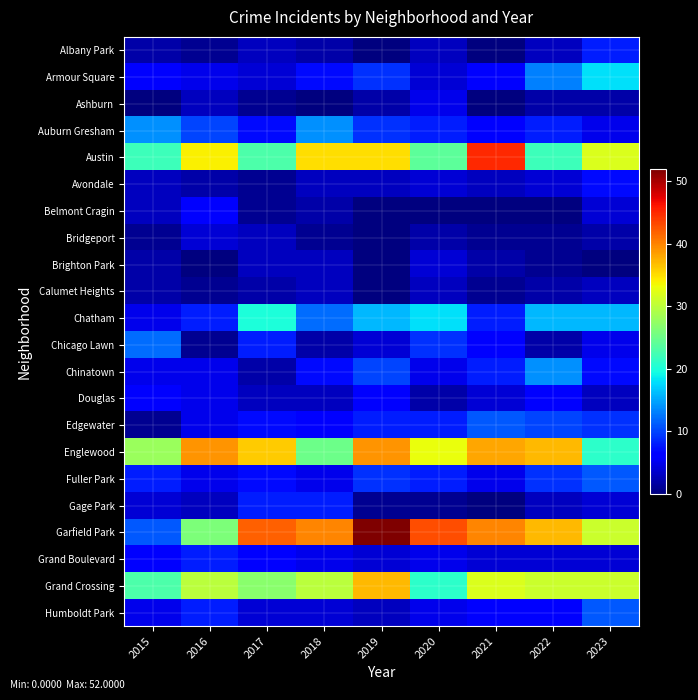

Which series changed the most between 2015 and 2017?

Garfield Park